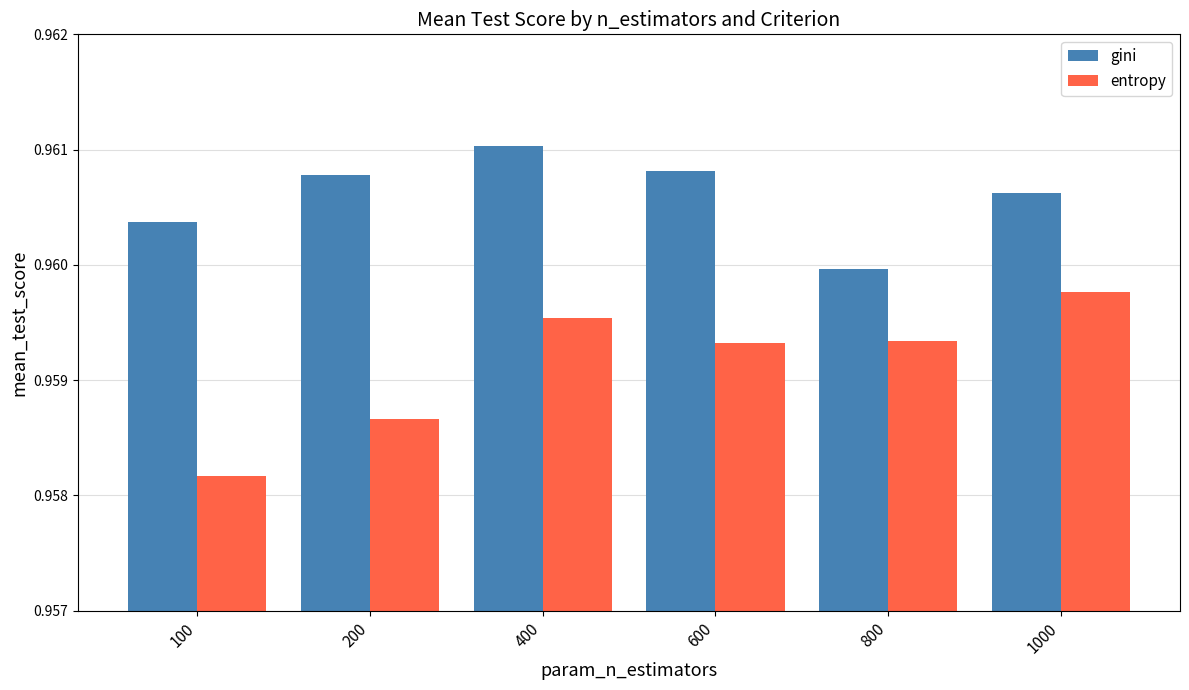

The gini series shows 0.5 at 100. True or false?

False